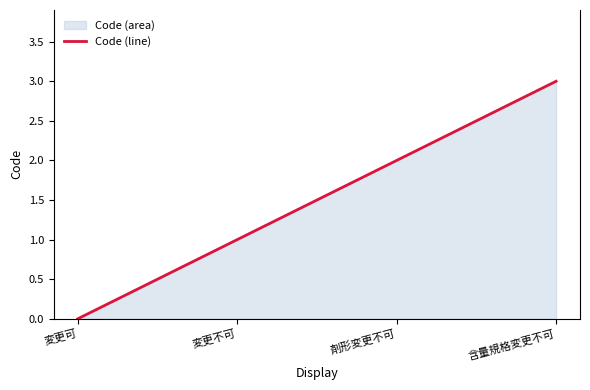

Read the value at 変更不可.

1